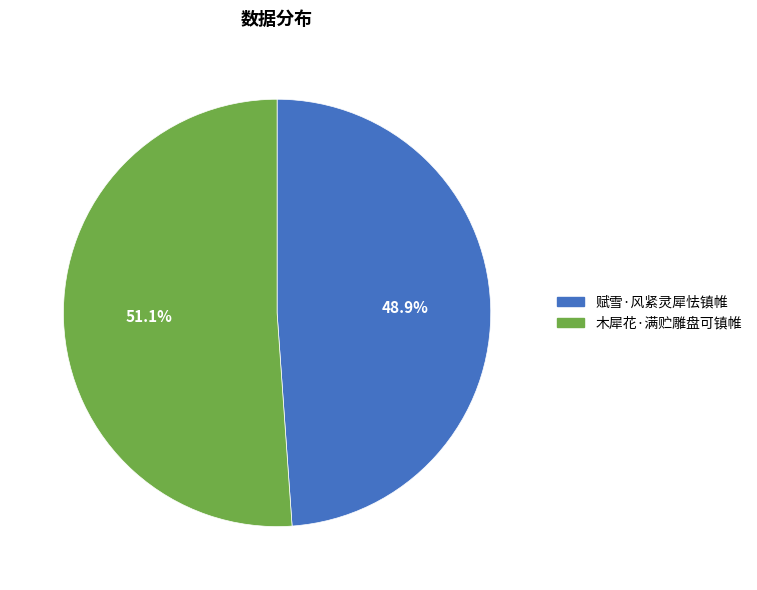

Is it true that 赋雪·风紧灵犀怯镇帷 is 59% of the pie?

False